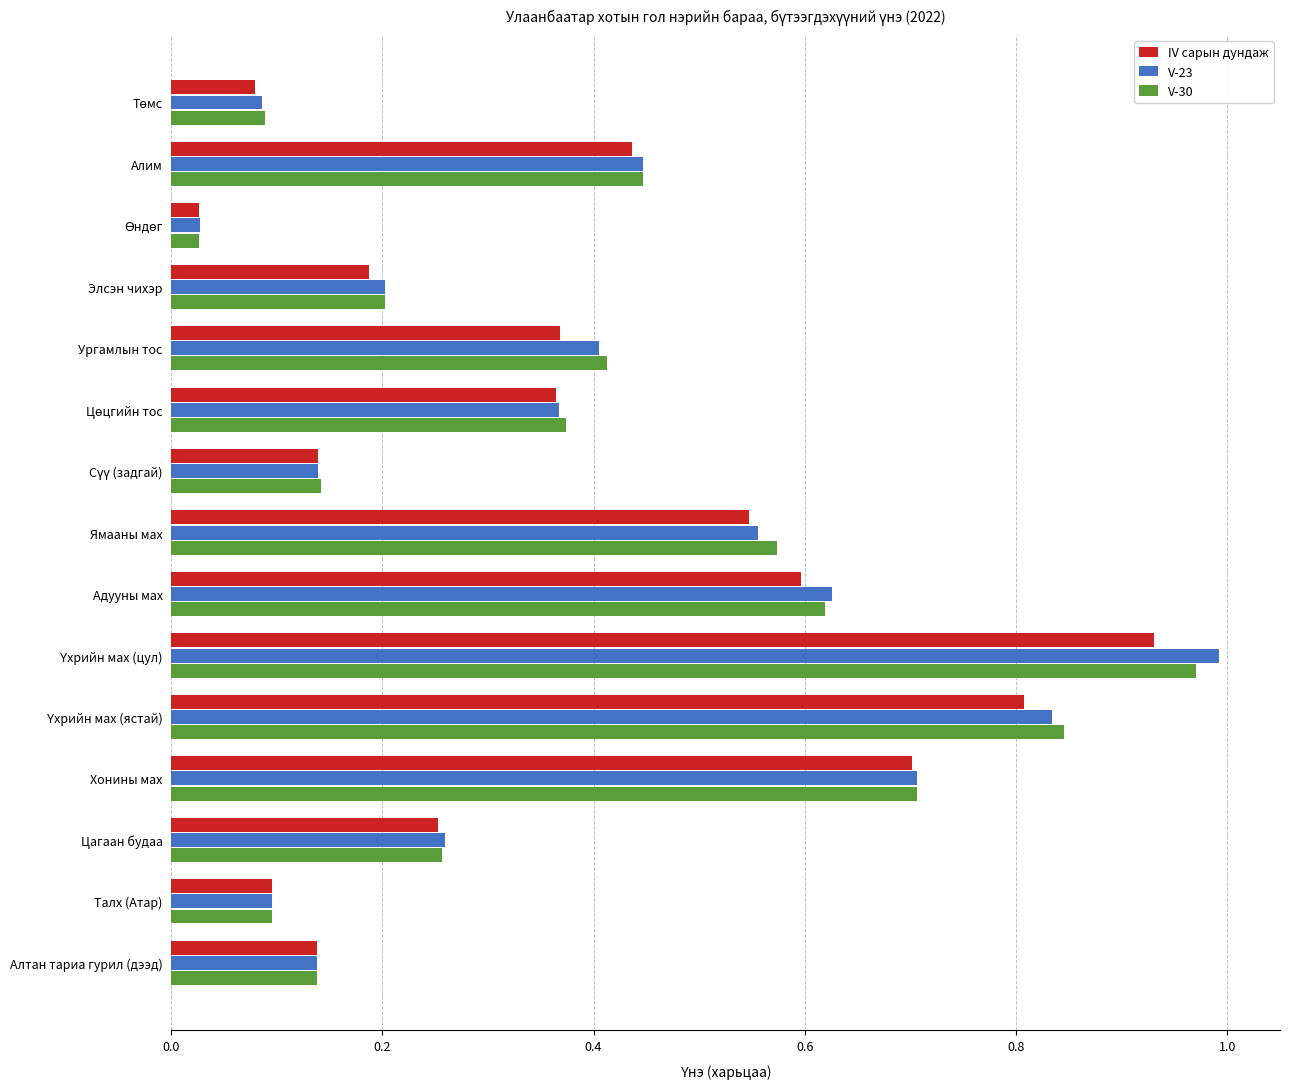

How many data points does each series have?

15